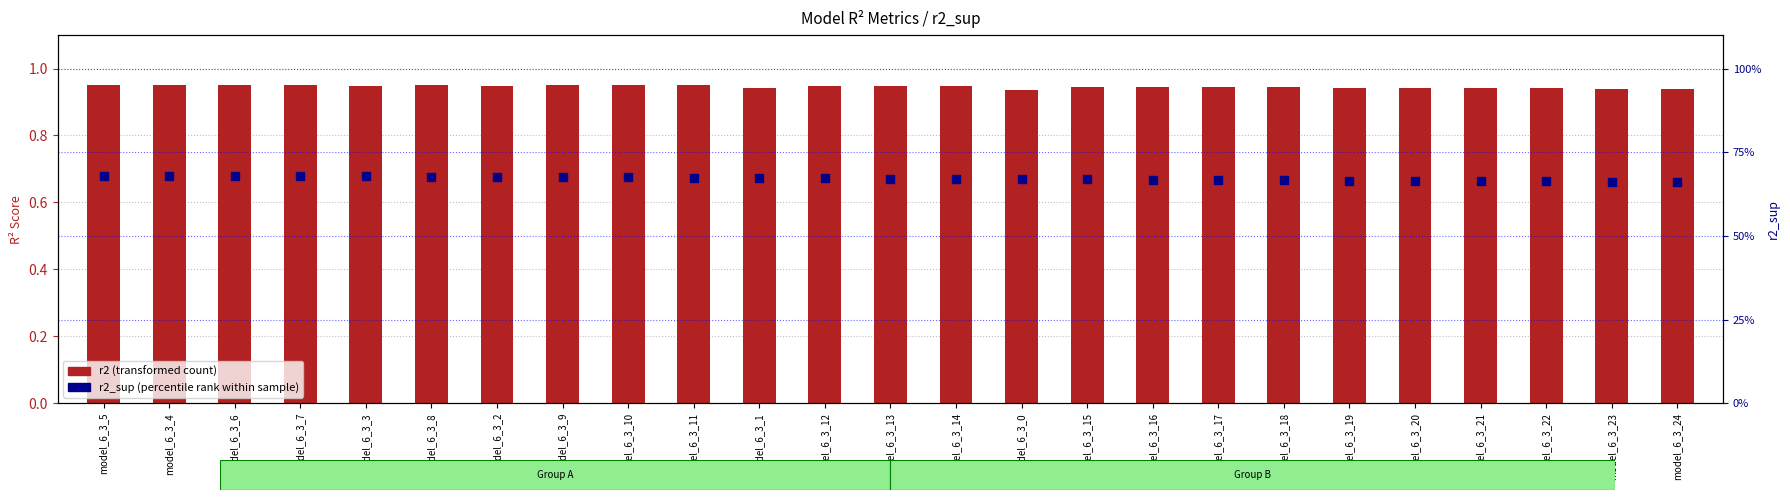

Which series has the widest spread of Y values?

r2_sup